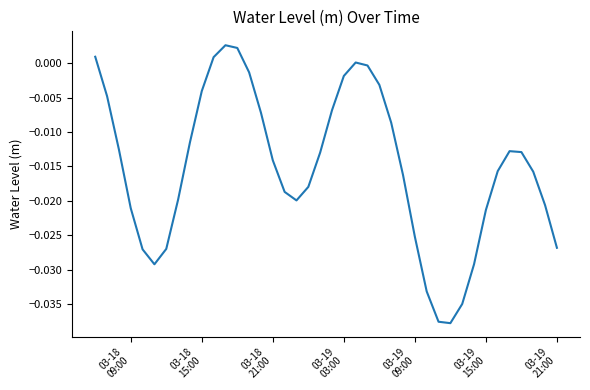

How many lines are shown in the chart?

1